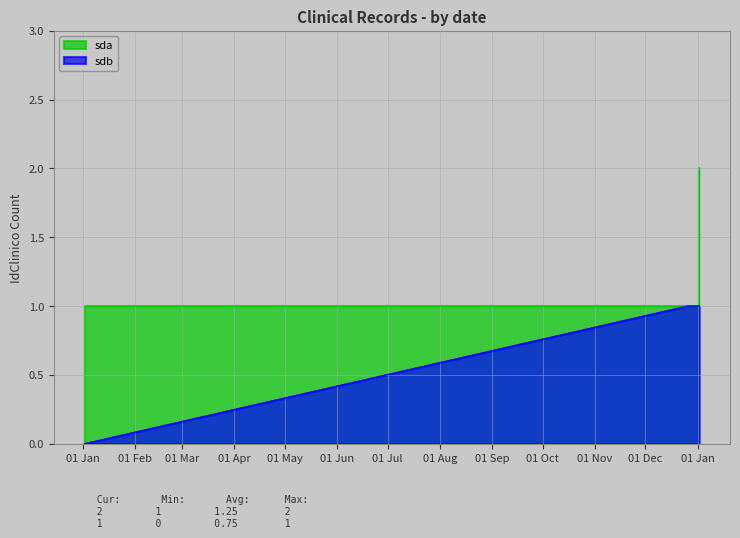

How many sda values are between 1 and 2?

4